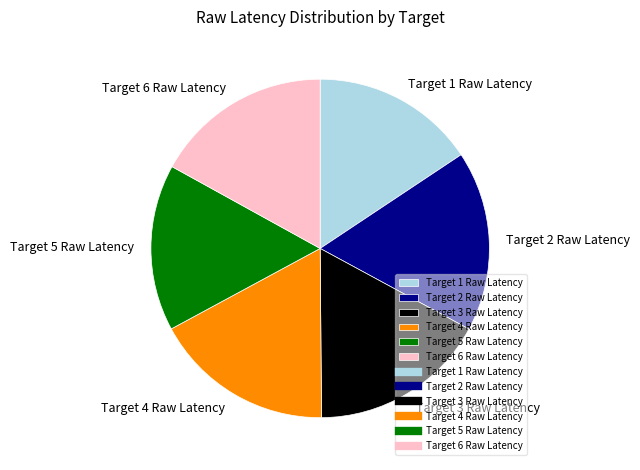

Is there a majority slice in this chart?

No